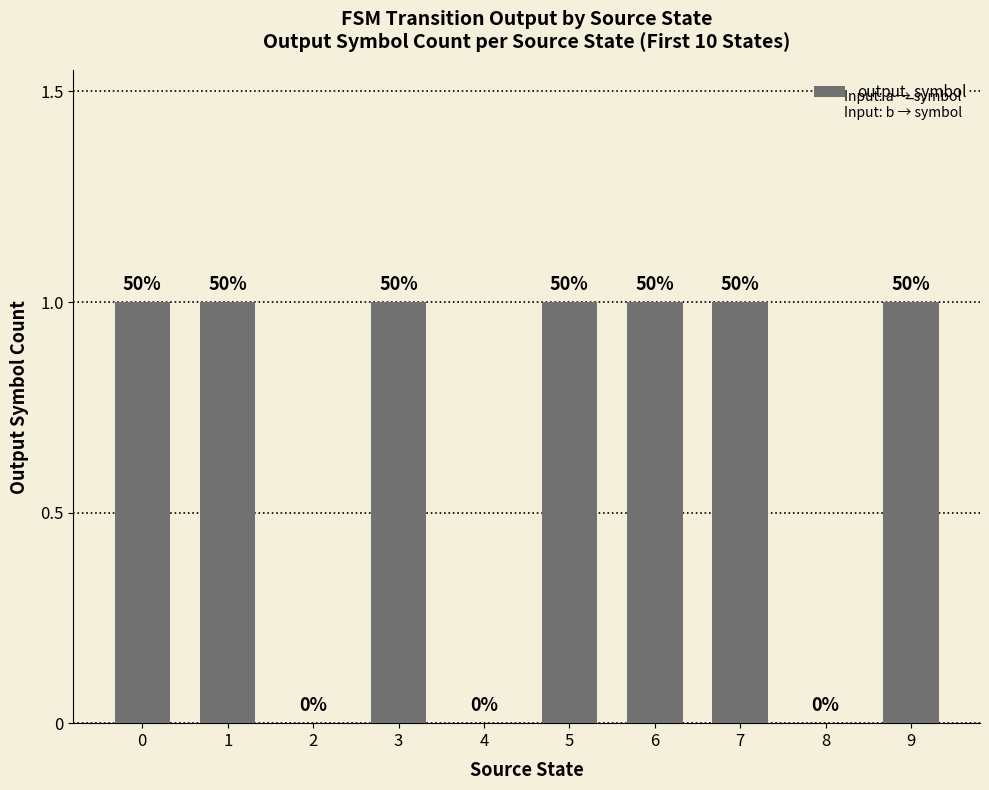

Which has a higher value, 3 or 0?

3